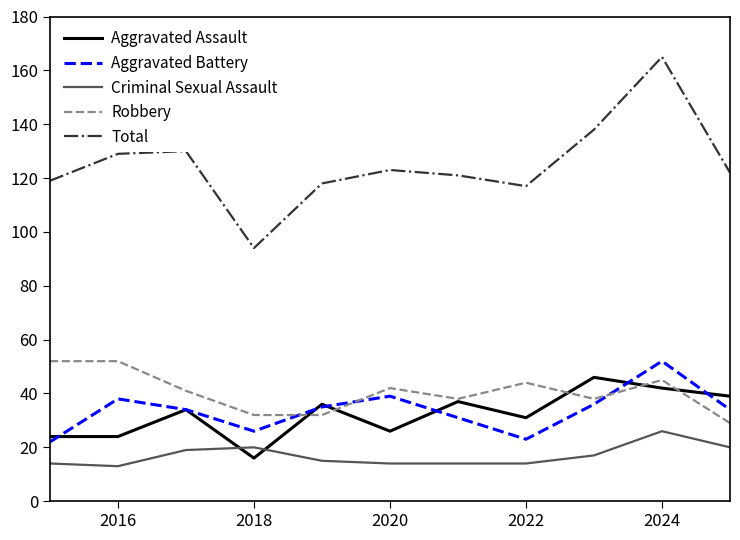

Which series has the largest range (max minus min)?

Total